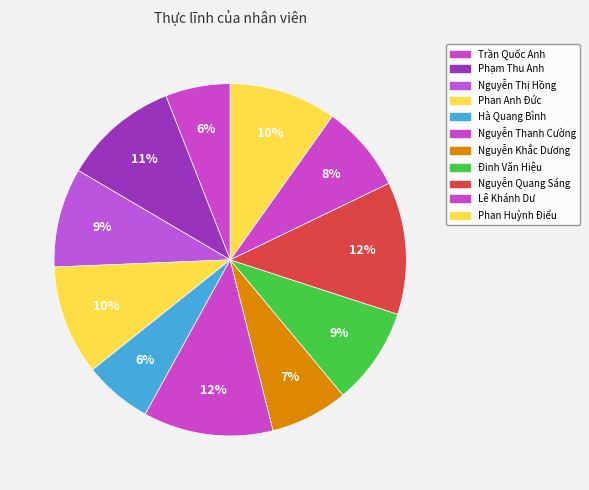

Which has a higher value, Phạm Thu Anh or Đinh Văn Hiệu?

Phạm Thu Anh